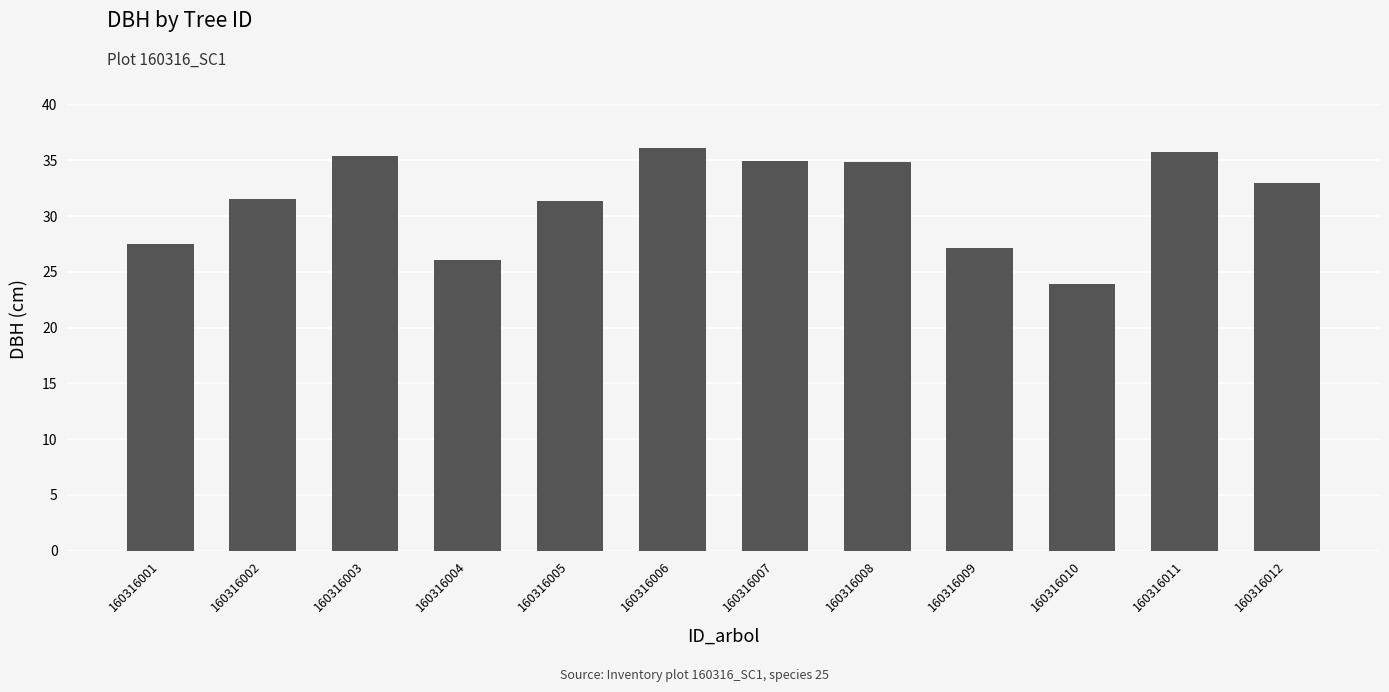

What is the value of the 1st bar from the left?

27.5